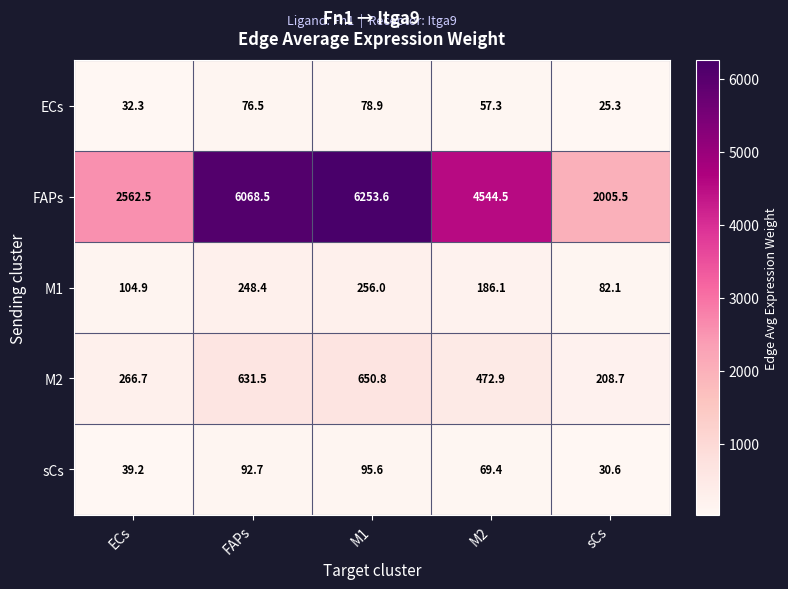

What is the sum of the FAPs values at M2 and FAPs?

10613.0